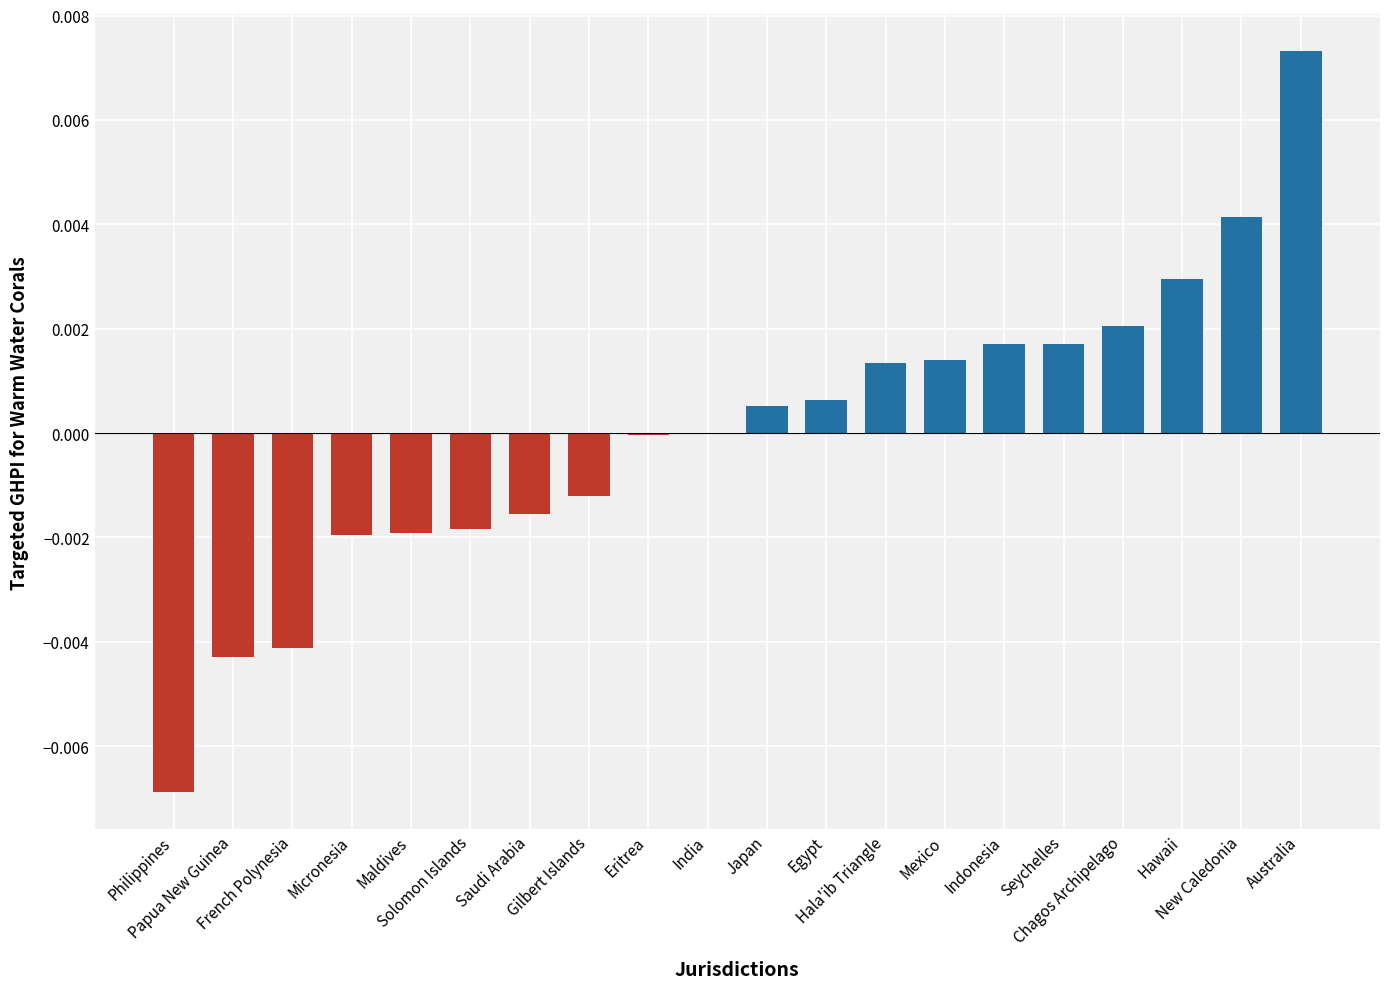

Which label corresponds to the smallest value in the chart?

Philippines